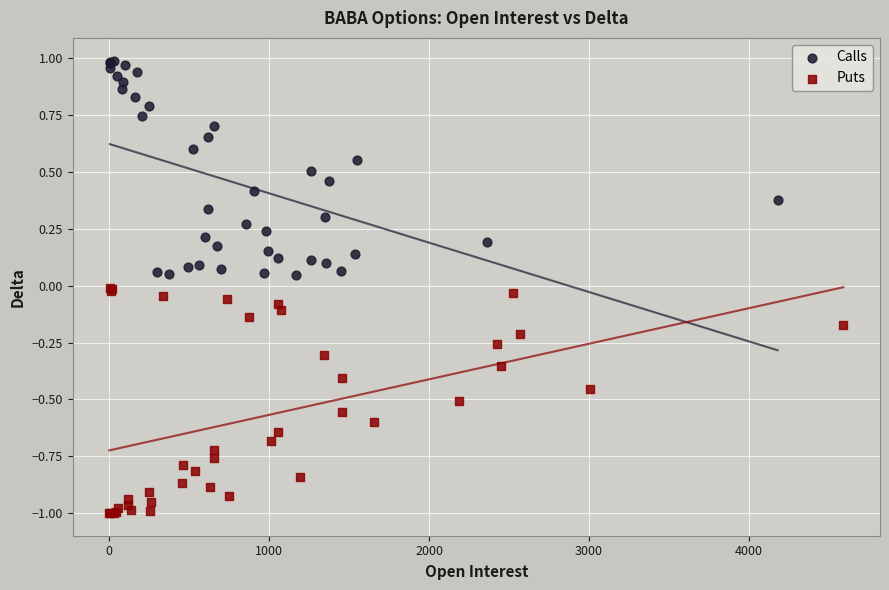

What are all the series names shown in the legend?

Calls, Puts